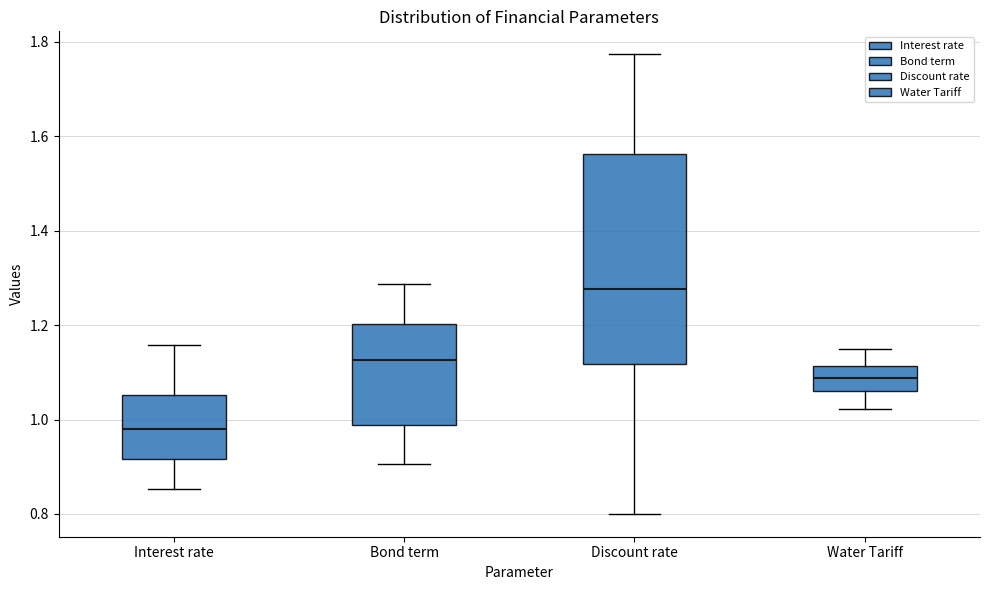

Reading left to right, read every box against the y-axis: the position of its median line, the range the box covers, and the ends of its whiskers. The values are not printed on the chart, so give them approximately, as read against the axis.

Interest rate: median 0.98, box 0.92 to 1.06, whiskers 0.86 to 1.16
Bond term: median 1.12, box 0.98 to 1.20, whiskers 0.90 to 1.28
Discount rate: median 1.28, box 1.12 to 1.56, whiskers 0.80 to 1.78
Water Tariff: median 1.08, box 1.06 to 1.12, whiskers 1.02 to 1.14